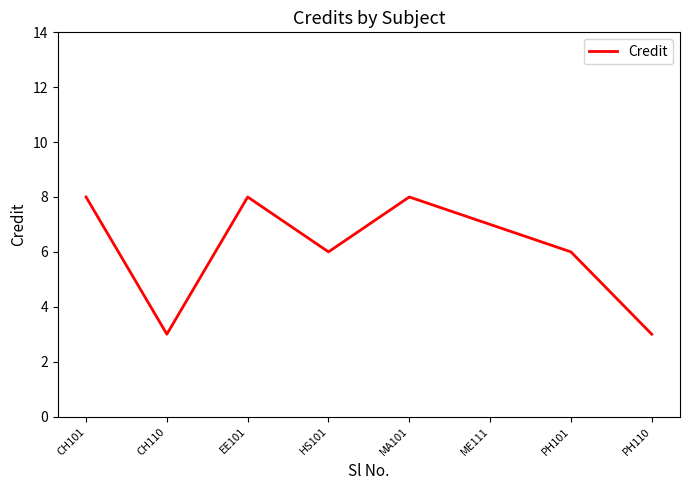

Reading left to right, extract all data points from this chart.

CH101=8	CH110=3	EE101=8	HS101=6	MA101=8	ME111=7	PH101=6	PH110=3